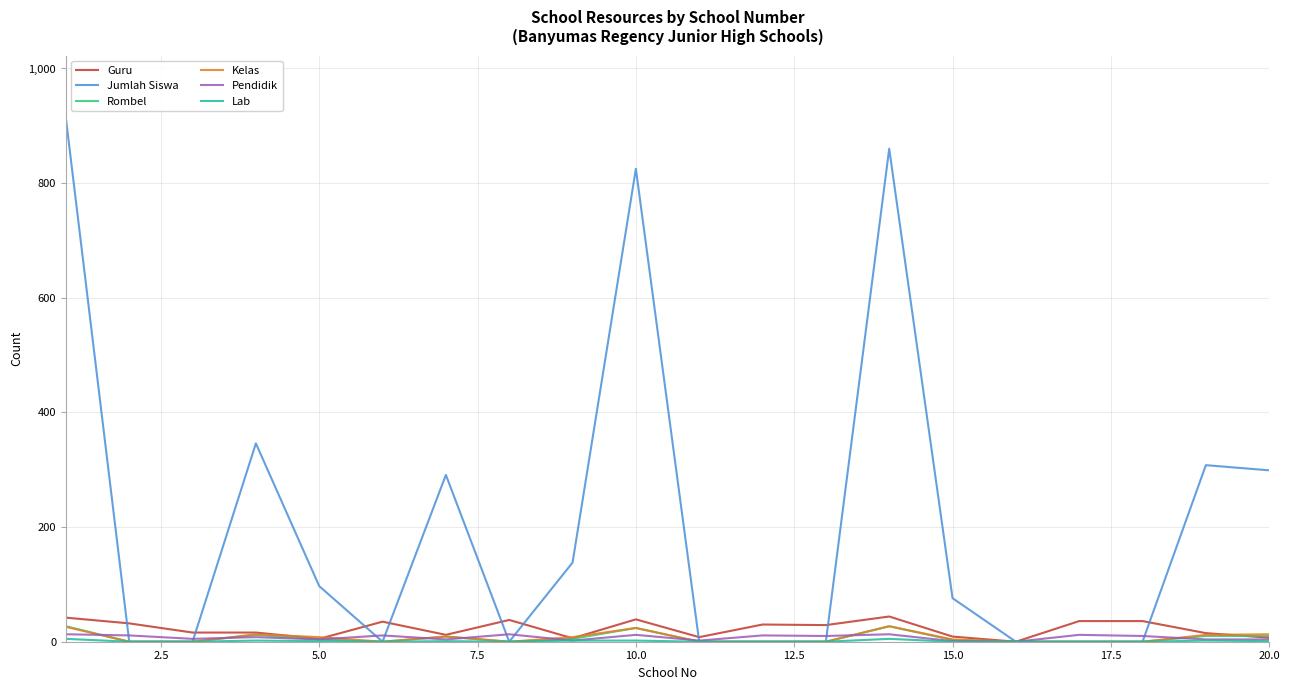

Which series has the largest range (max minus min)?

Jumlah Siswa